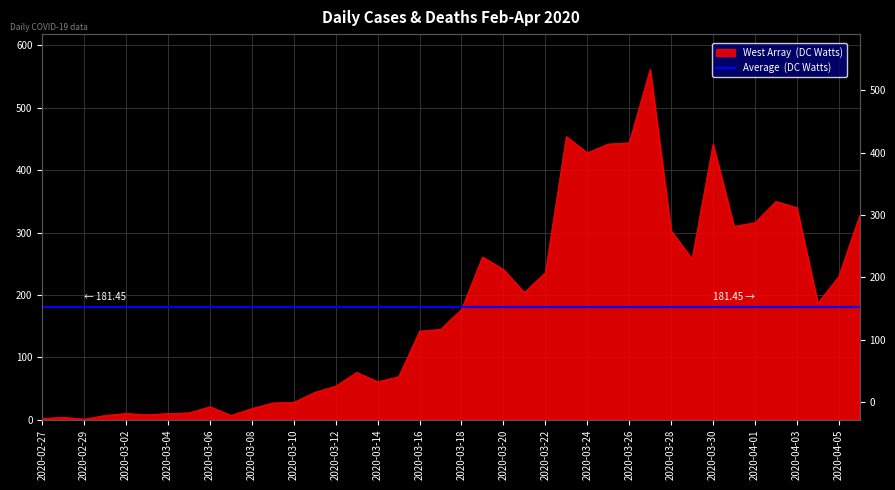

What is the label of the 5th point from the right?

2020-04-02